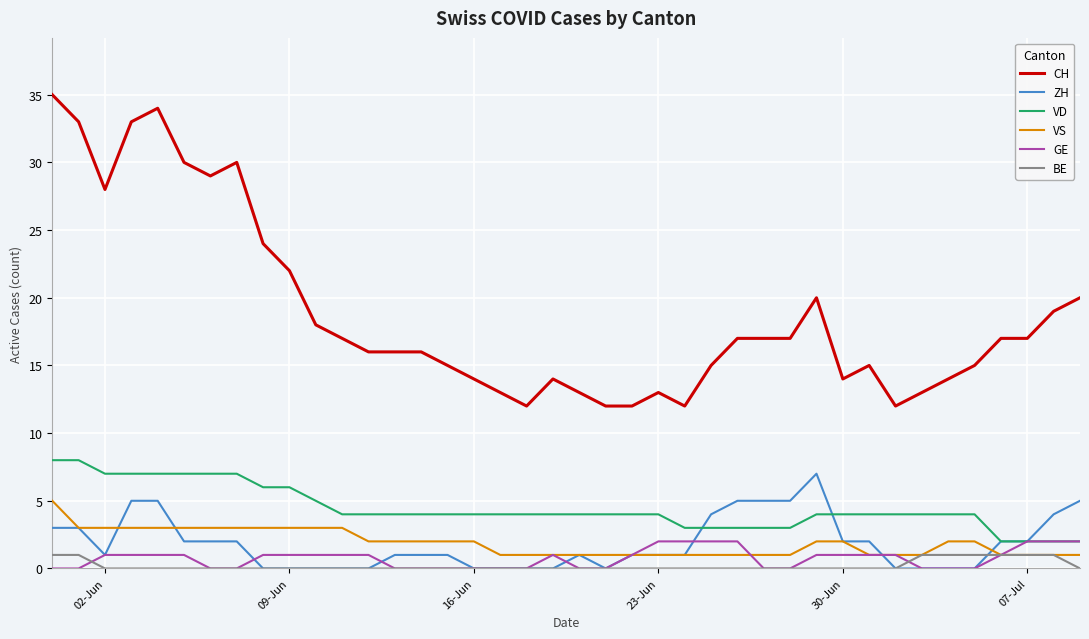

True or false: CH and VD intersect in this chart.

False